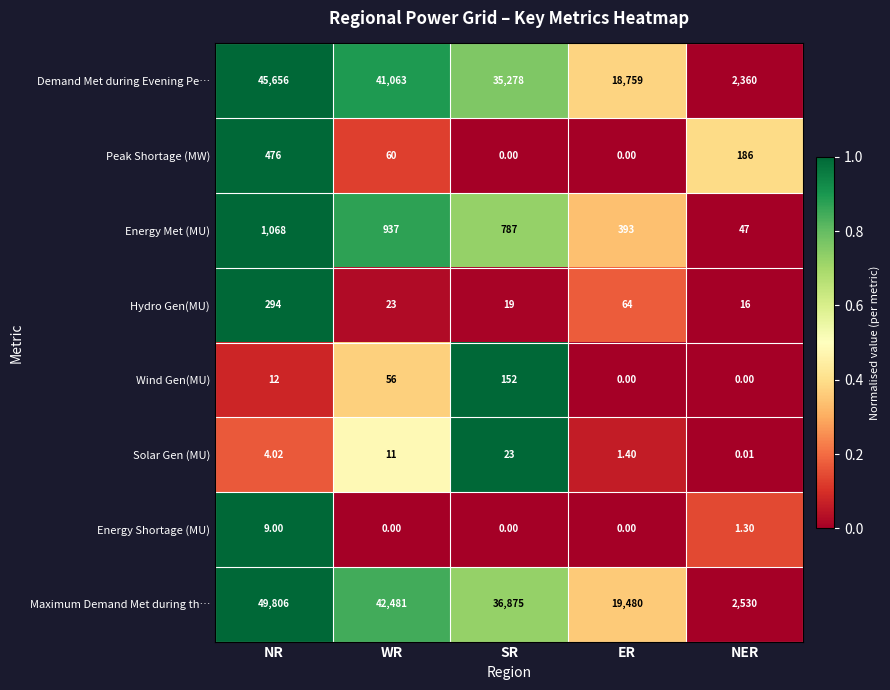

Which category has the highest value in the Demand Met during Evening Pe… series?

NR